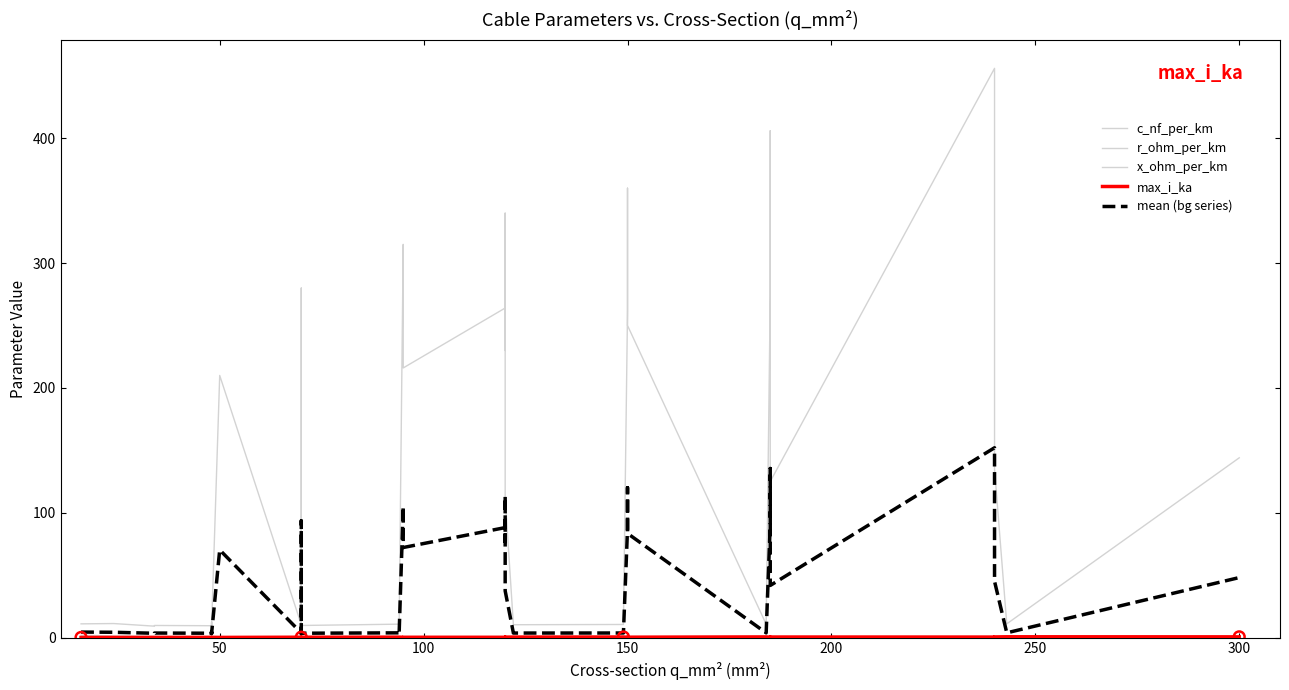

What are all the series names shown in the legend?

c_nf_per_km, r_ohm_per_km, x_ohm_per_km, max_i_ka, mean (bg series)